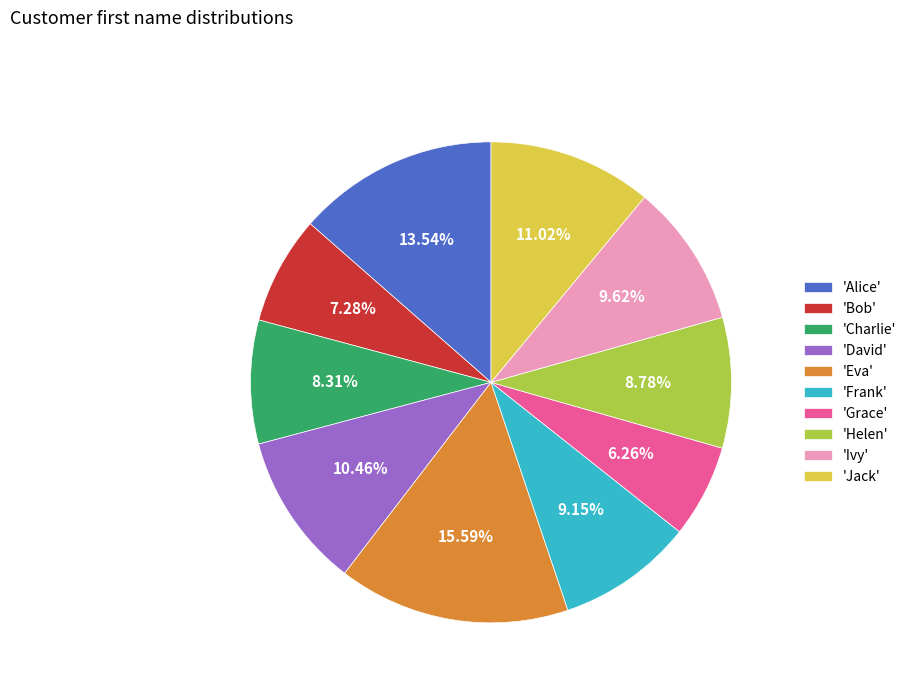

Which slice is the smallest?

'Grace'